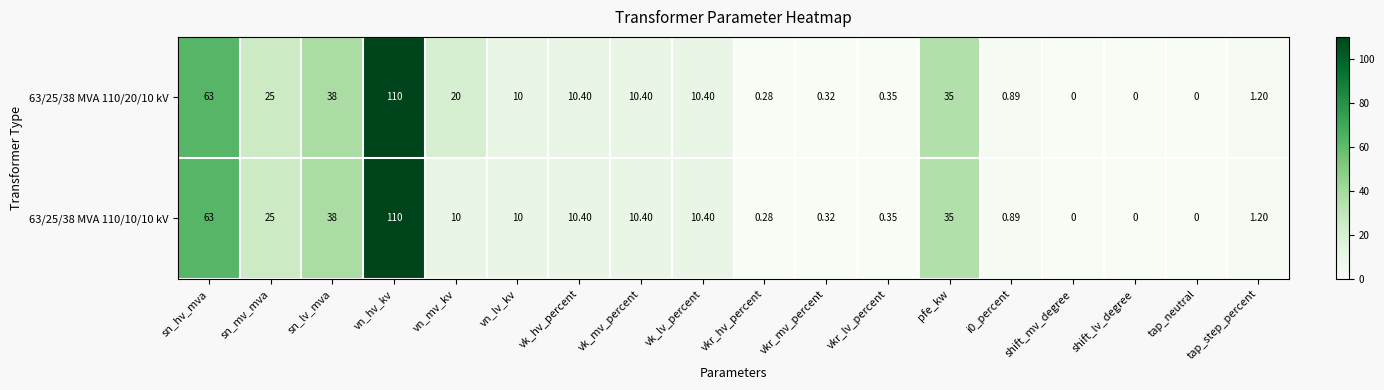

Is the value of 63/25/38 MVA 110/20/10 kV at vk_lv_percent greater than the value of 63/25/38 MVA 110/10/10 kV at vkr_lv_percent?

Yes